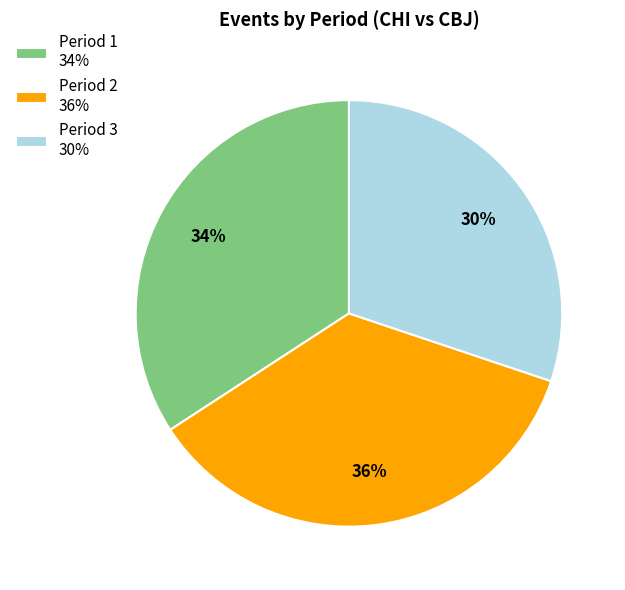

Count the number of slices in the pie.

3